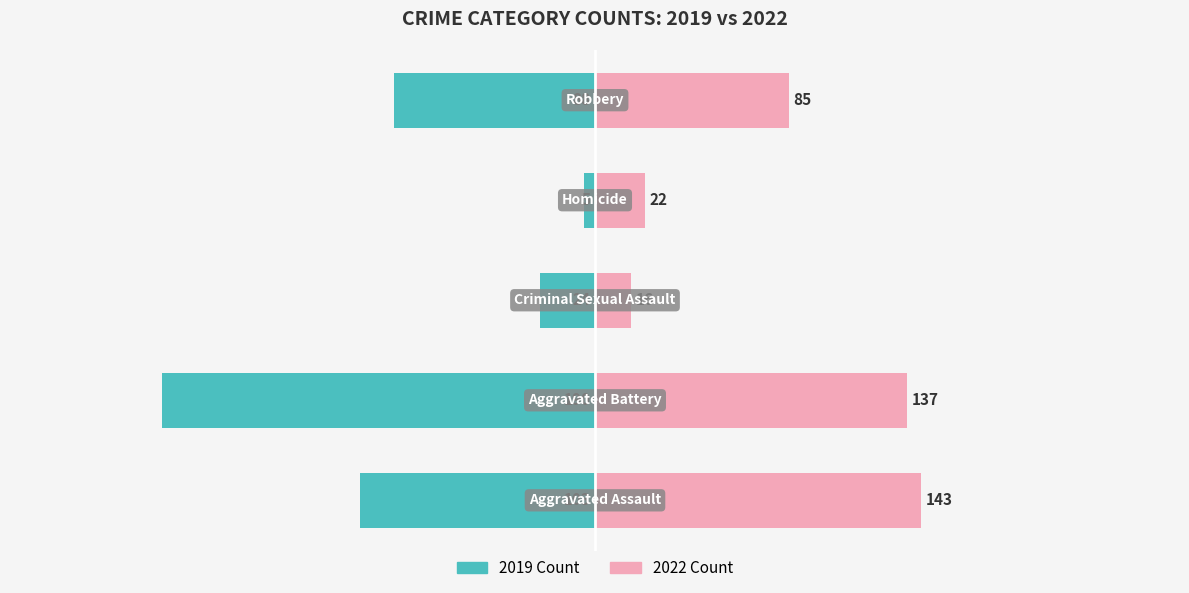

True or false: Aggravated Battery has a value of 48 at 5.

False